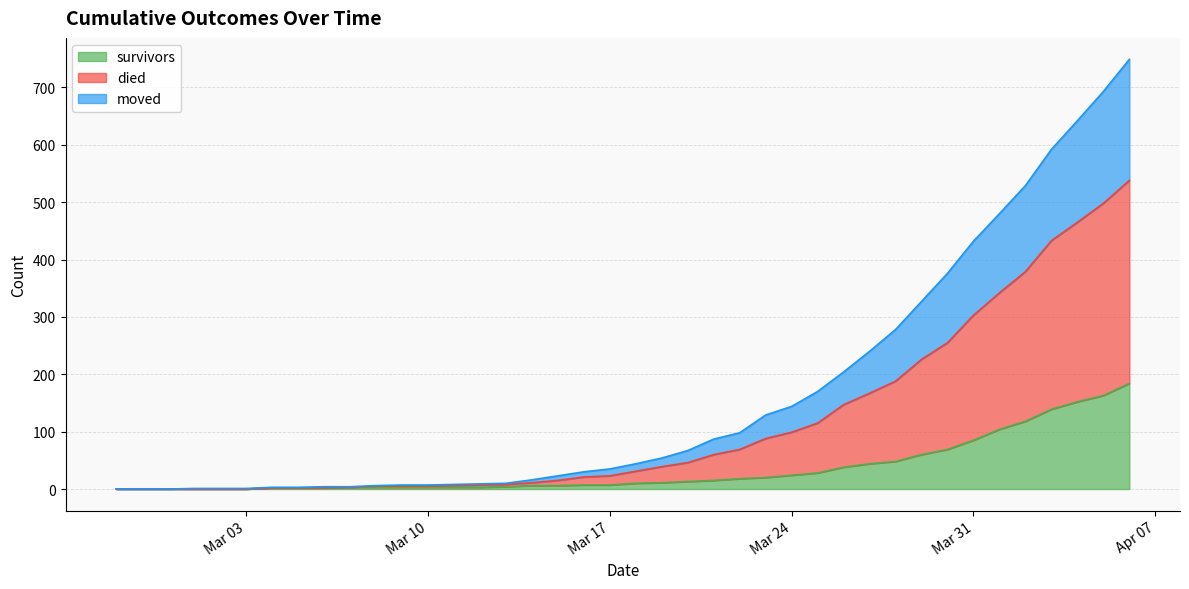

The moved series shows 37 at 2020-03-26. True or false?

False